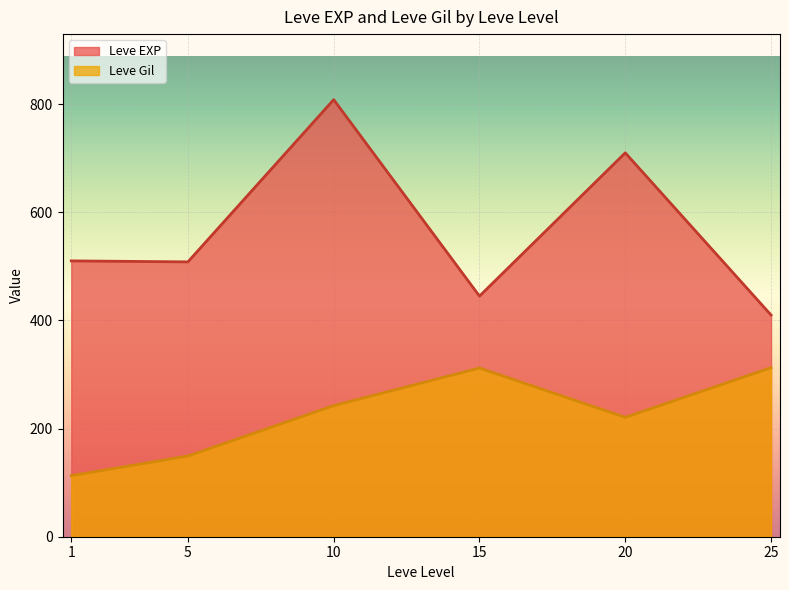

Rank the series by their average value, from lowest to highest.

Leve Gil, Leve EXP